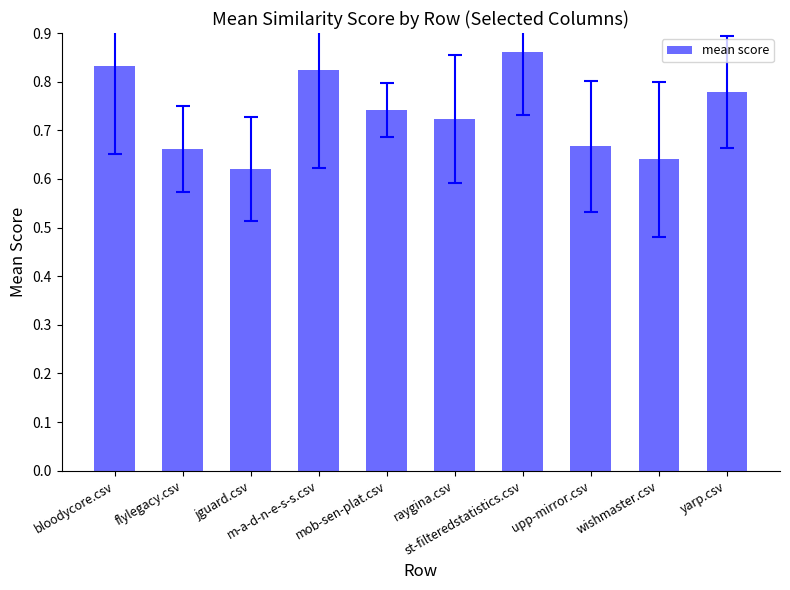

What is the change in value from flylegacy.csv to yarp.csv?

+0.1